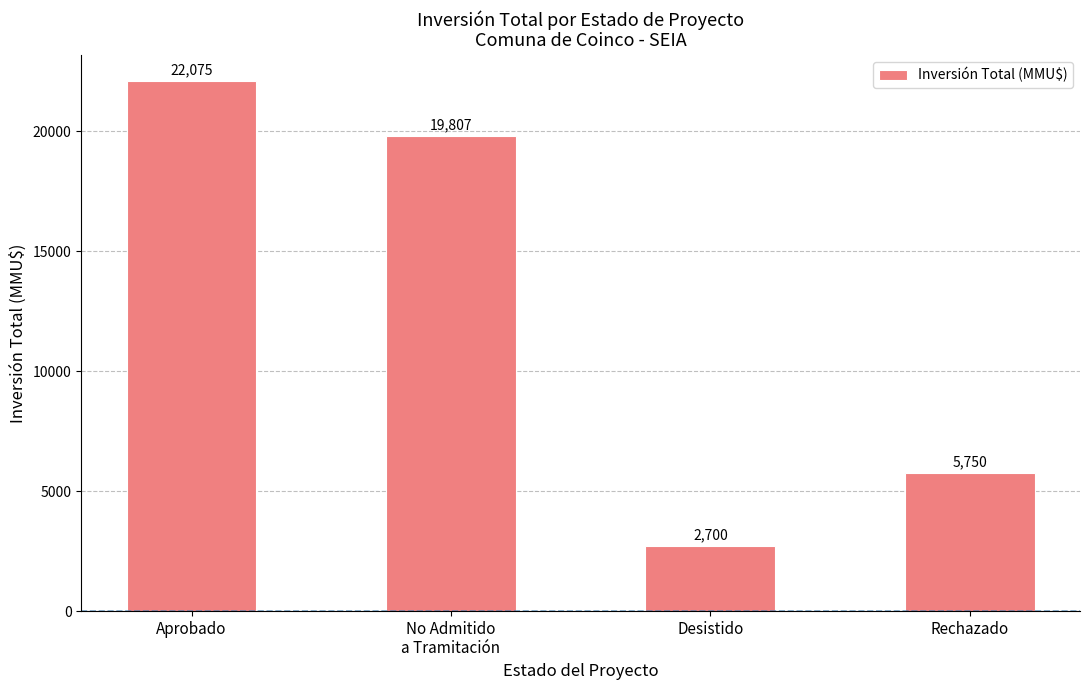

What is the greatest value displayed?

22075